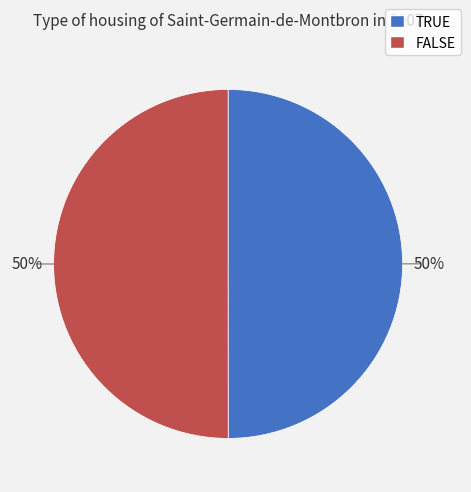

Is it true that TRUE is 36% of the pie?

False